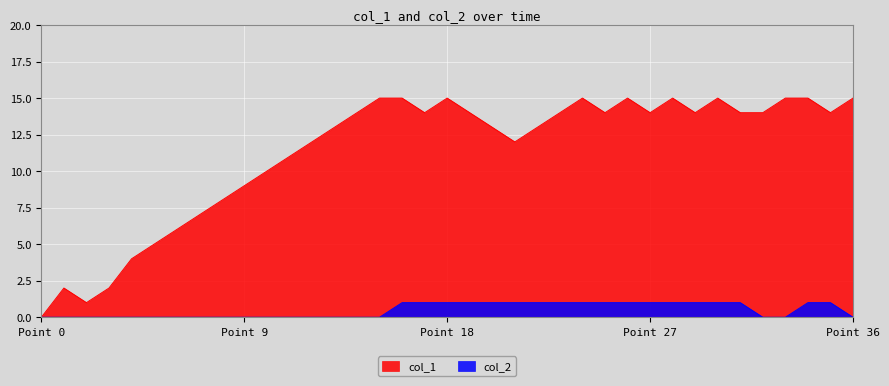

True or false: col_1 and col_2 intersect in this chart.

False